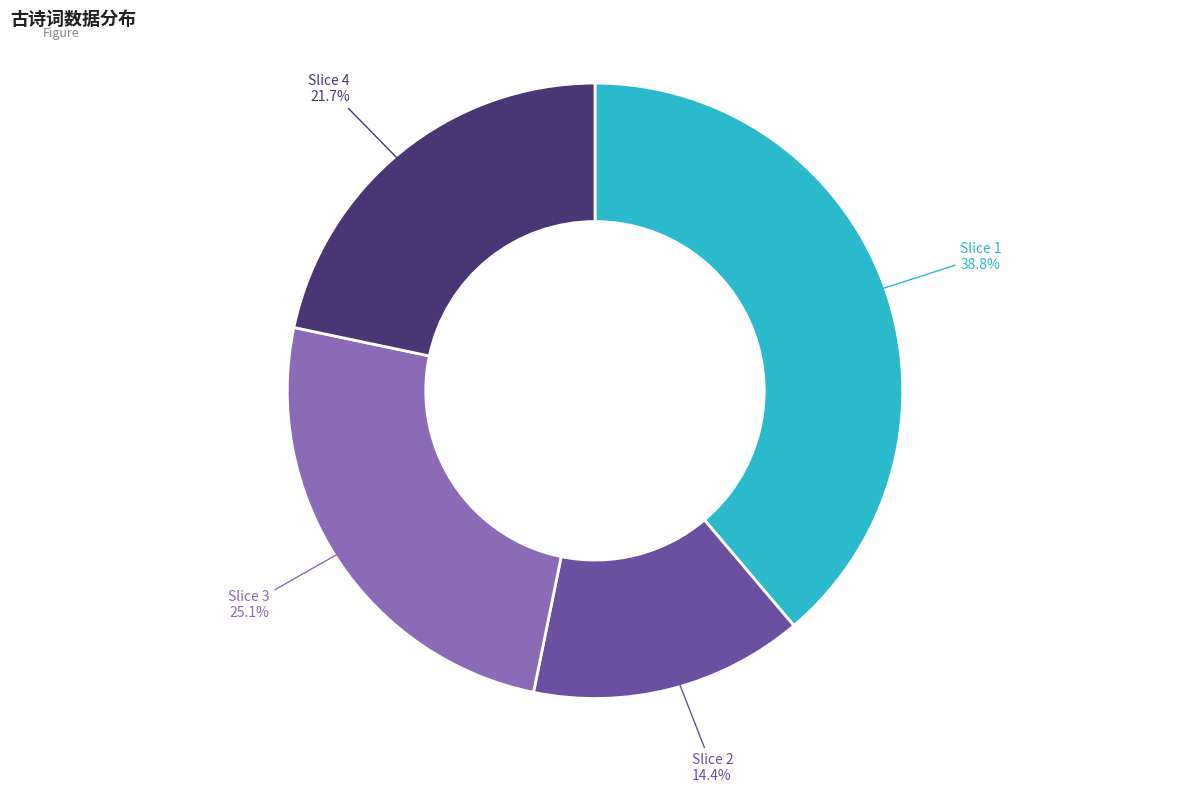

How many slices are in this pie chart?

4